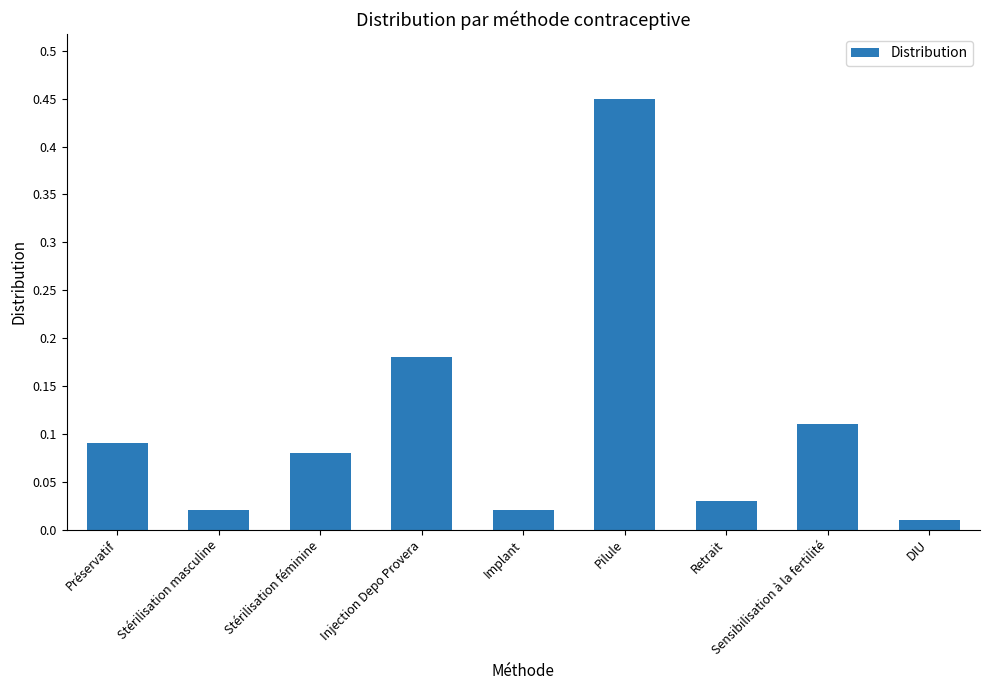

The chart shows a value of 0.0 at Injection Depo Provera. True or false?

False